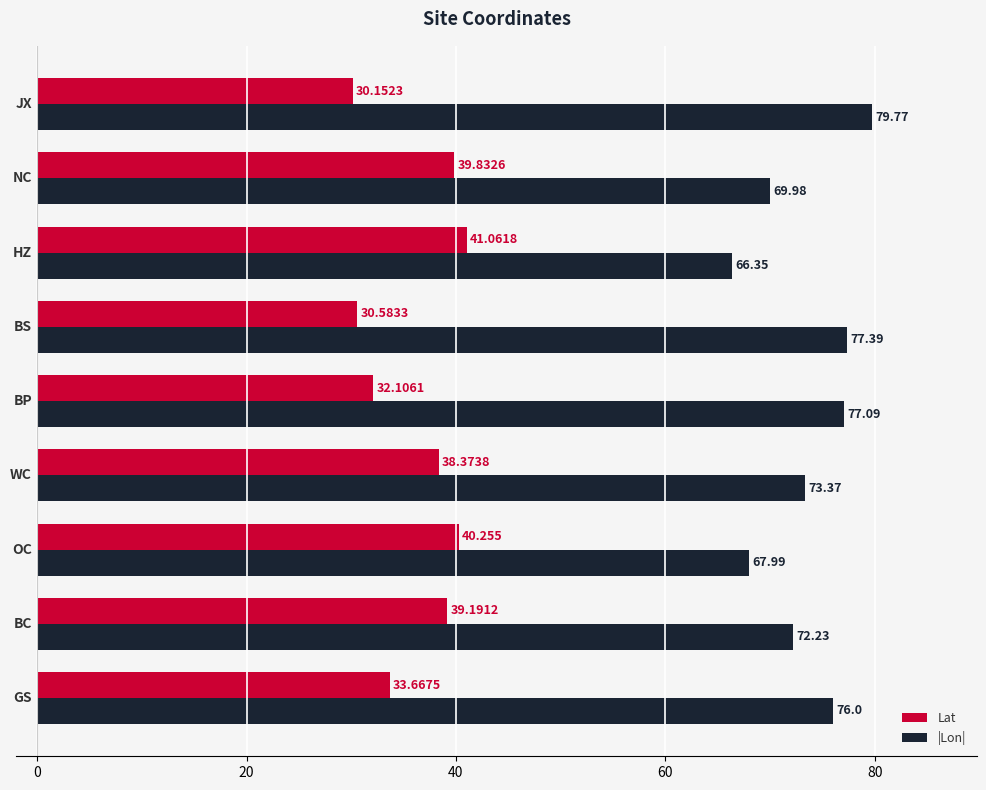

Rank the series by their average value, from lowest to highest.

Lat, |Lon|